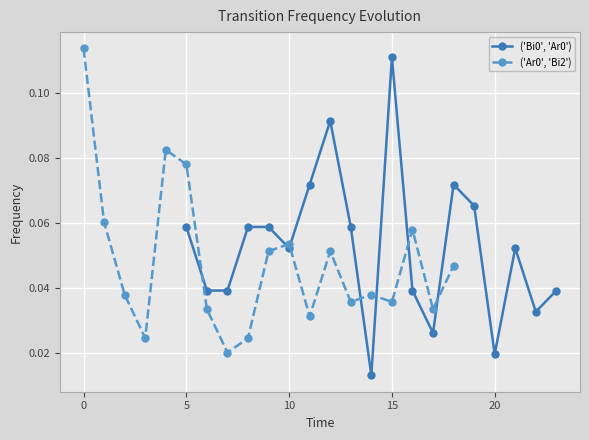

True or false: ('Ar0', 'Bi2') has more than 2 points higher than both neighbors.

True